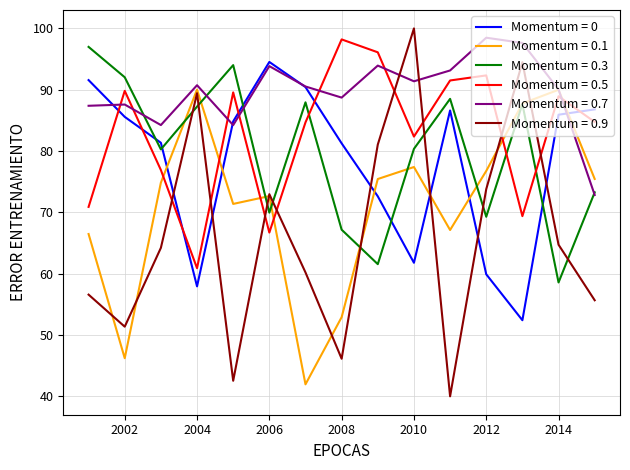

What is the minimum value for Momentum = 0.7?

72.8